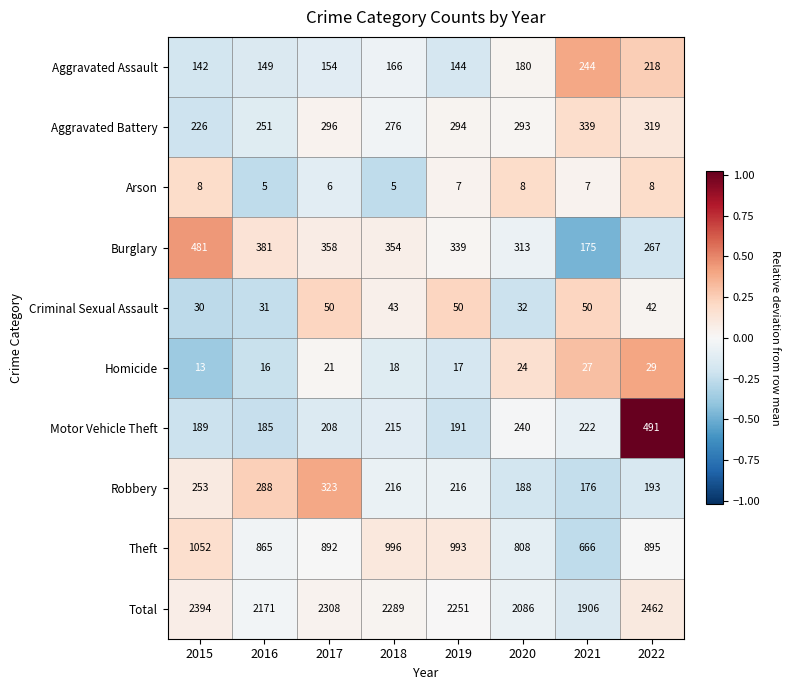

Count the number of categories in the chart.

8